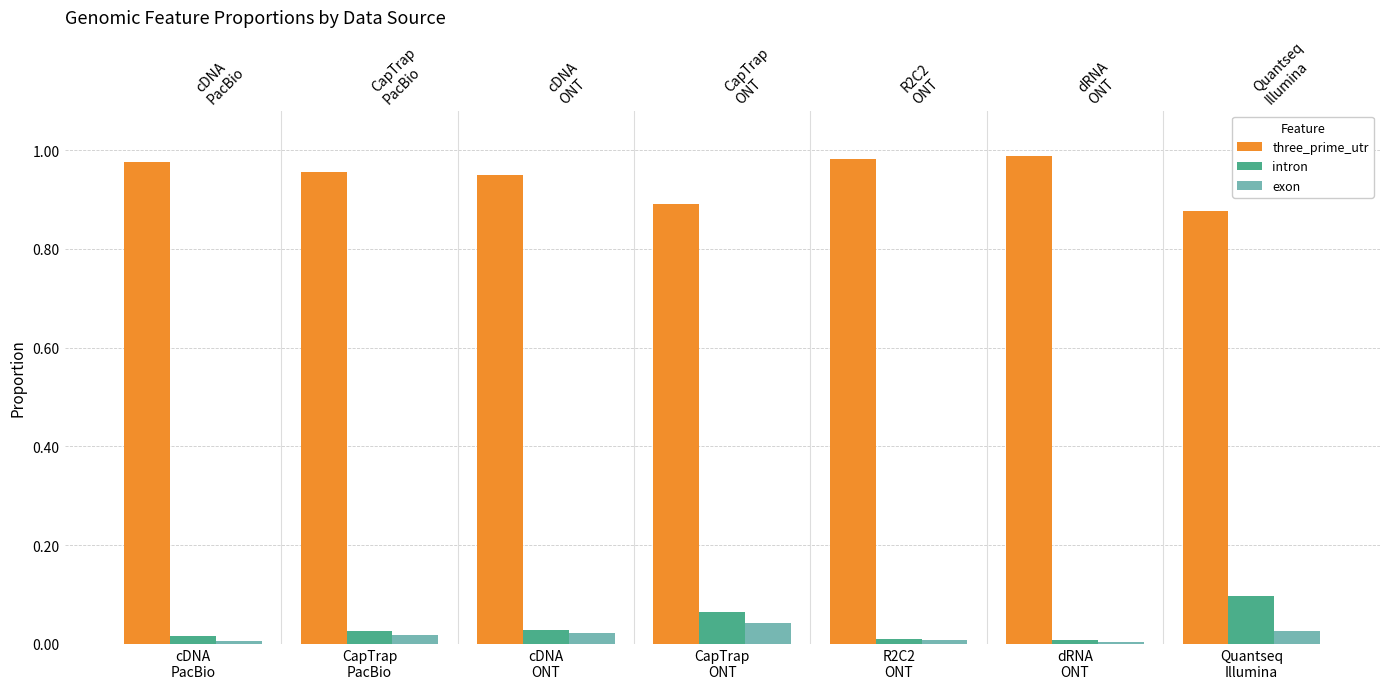

How many categories are shown in the chart?

7